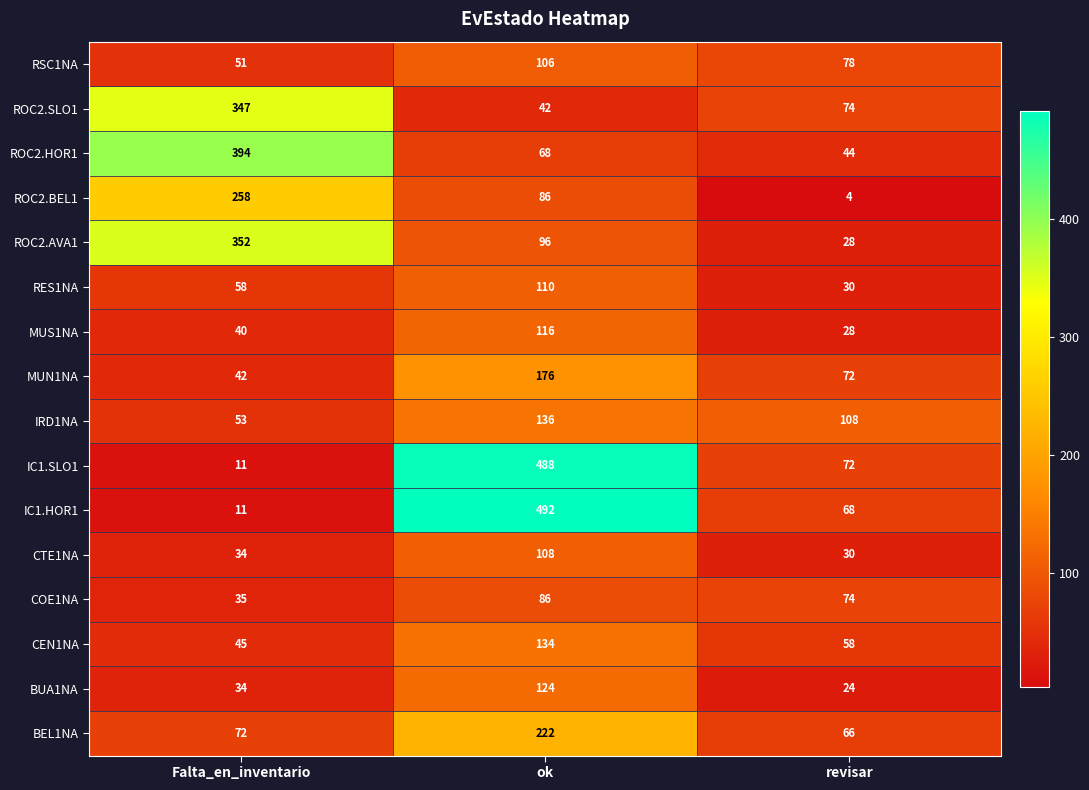

Which series has the widest spread of values?

IC1.HOR1